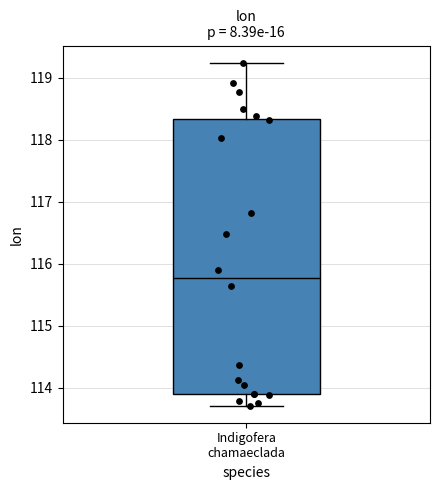

Read this box plot against the y-axis: the position of the median line, the range covered by the box, and the ends of both whiskers. The values are not printed on the chart, so give them approximately, as read against the axis.

median 115.8, box 113.9 to 118.3, whiskers 113.7 to 119.2